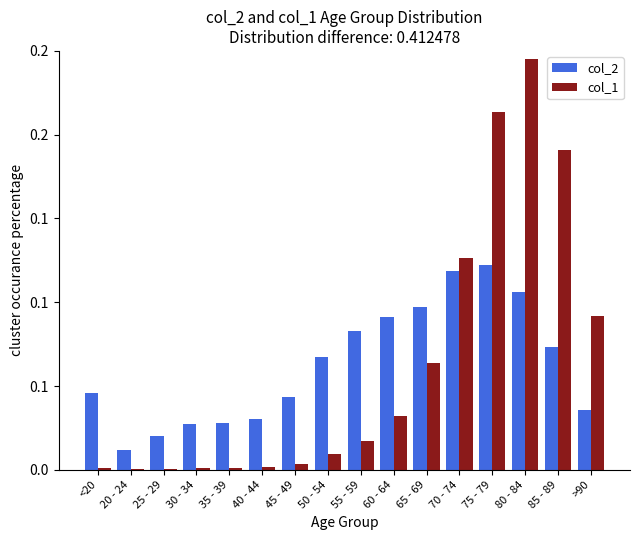

Which has a higher value, 65 - 69 or 55 - 59?

65 - 69